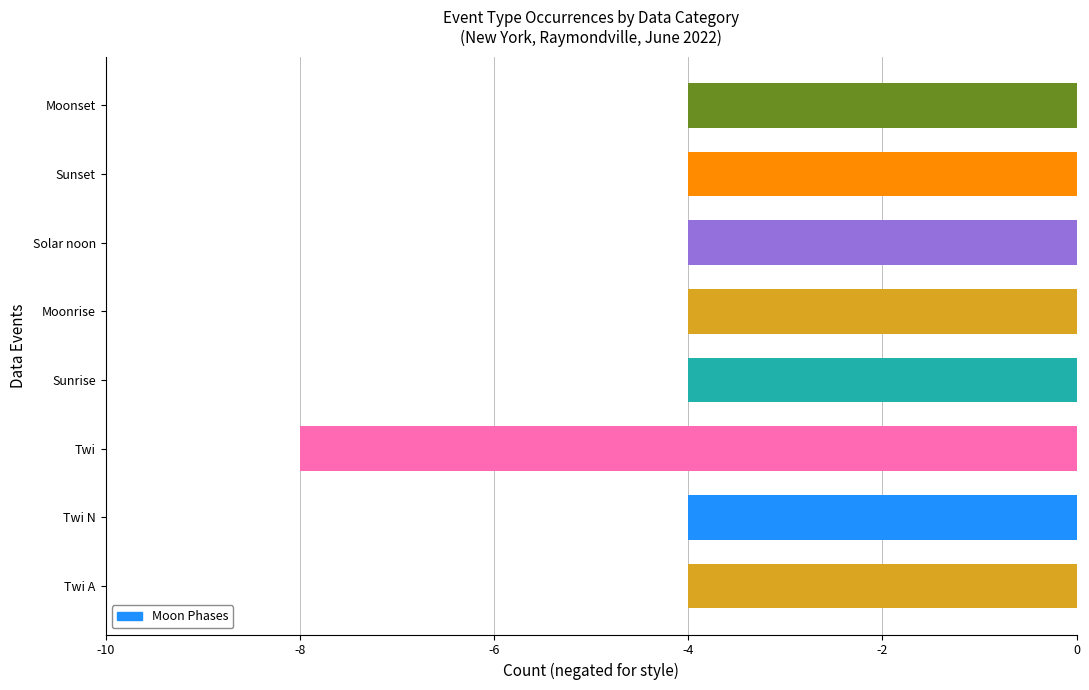

The chart shows a value of -4 at Solar noon. True or false?

True